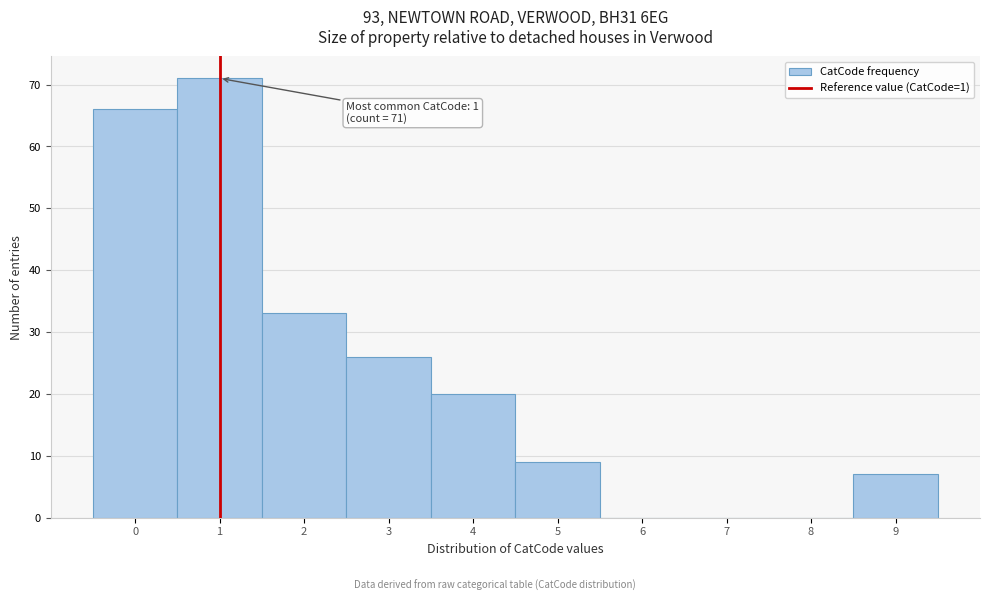

Which range on the x-axis has the tallest bar?

0.5 to 1.5